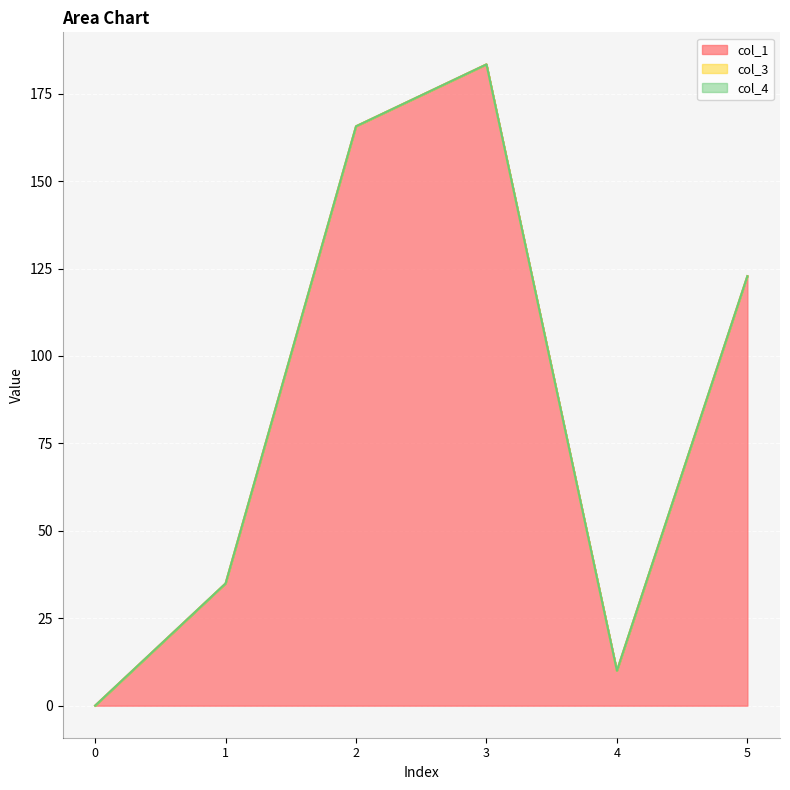

True or false: col_4 and col_3 intersect in this chart.

False